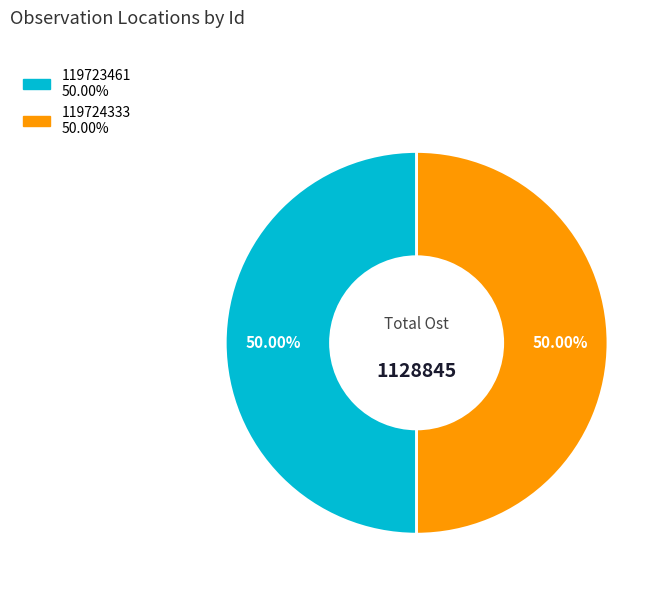

Do 119723461 and 119724333 together represent more than half of the pie?

Yes